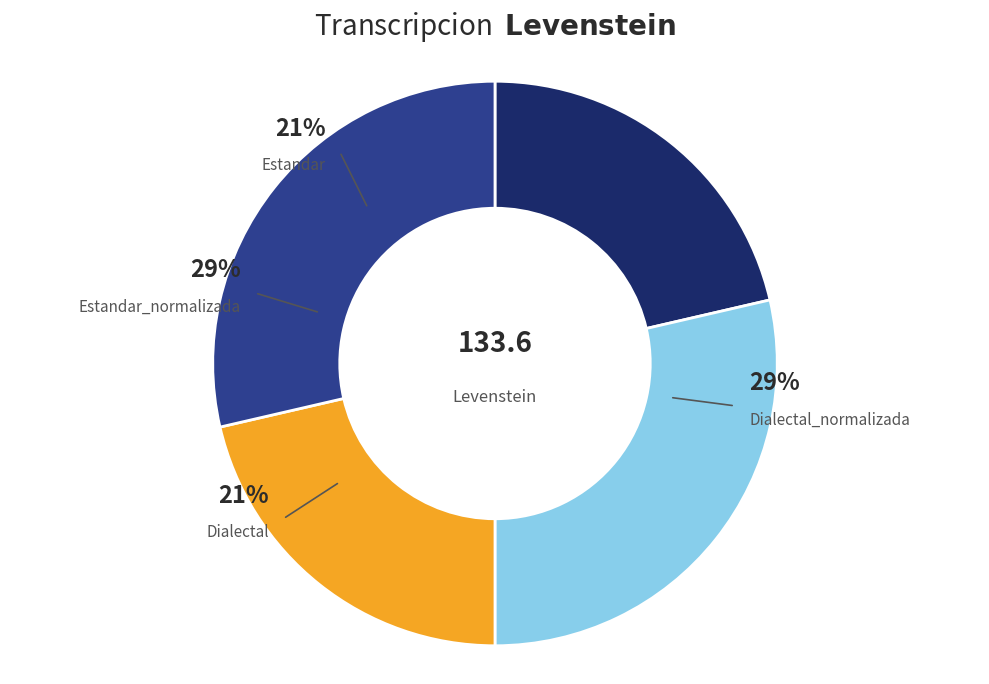

Is the sum of Dialectal and Estandar_normalizada greater than half?

No